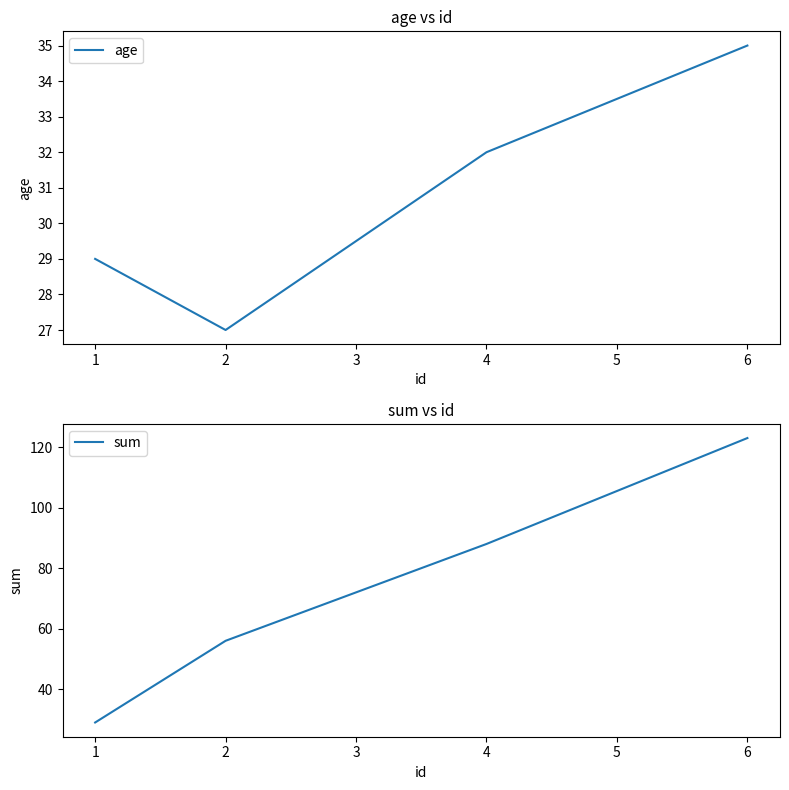

Reading left to right, what are all the values shown in this chart?

age: 29	27	32	35
sum: 29	56	88	123